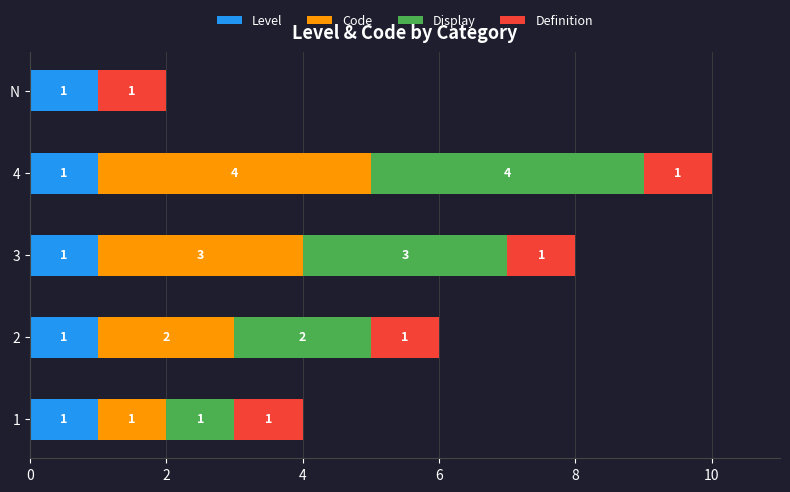

True or false: Level has a value of 1 at 1.

True